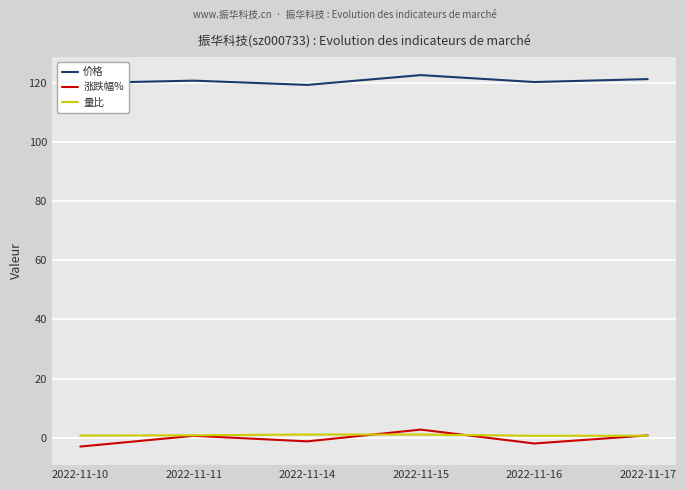

At how many categories does at least one series exceed 76?

6